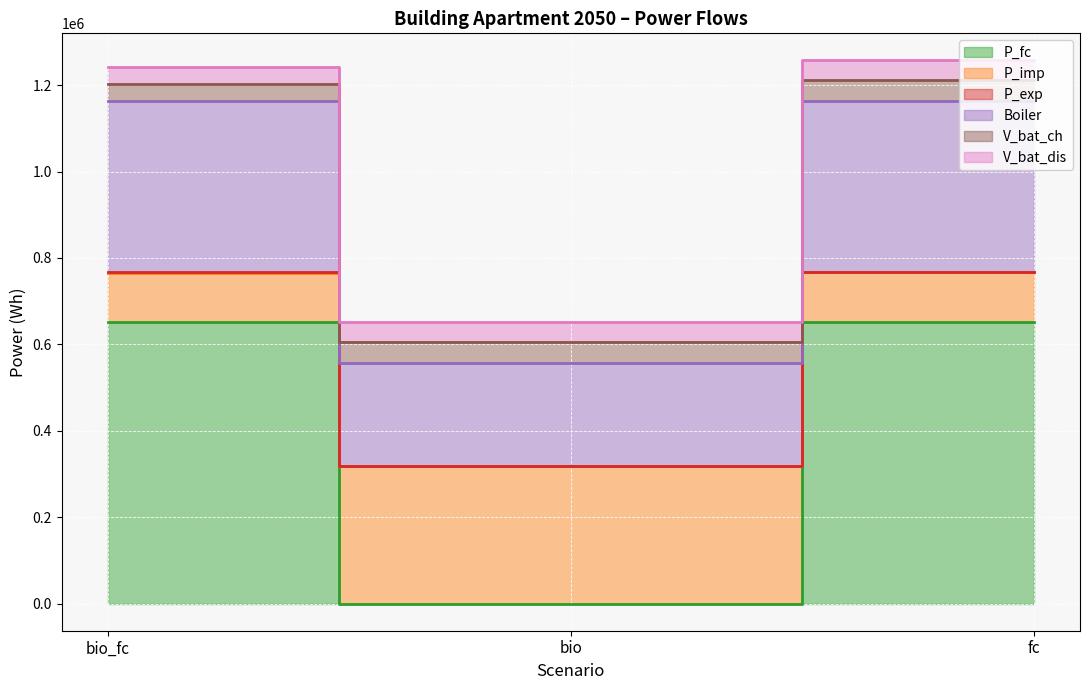

Which has a higher value, bio_fc or fc?

bio_fc